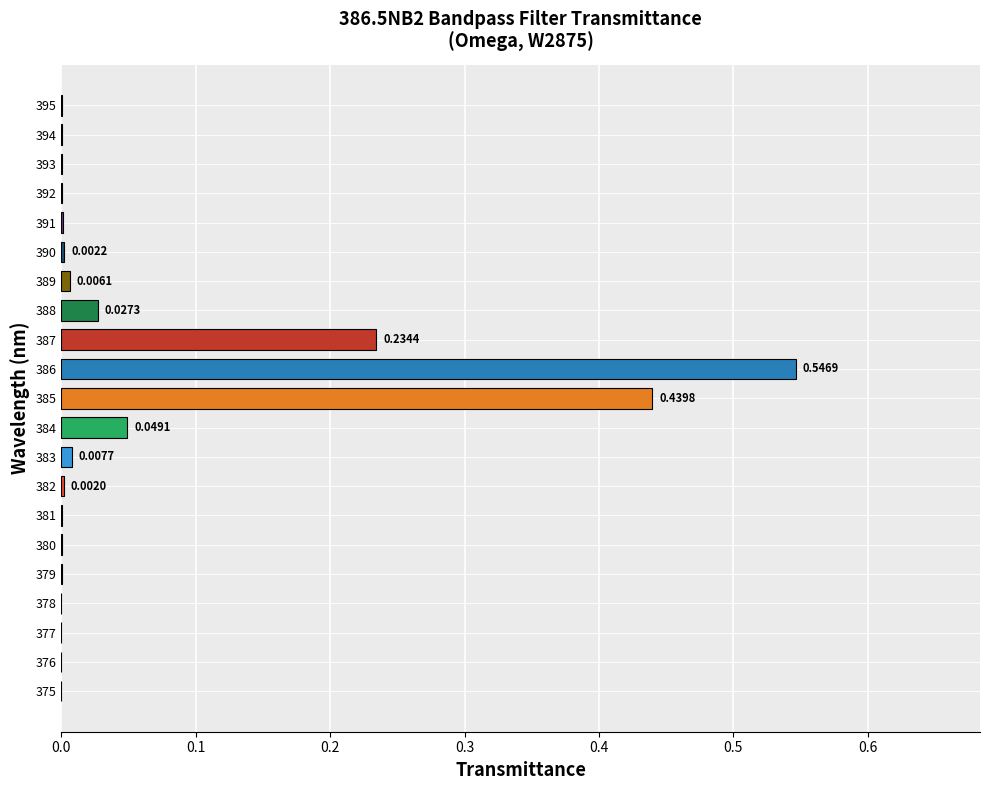

At which category does the chart reach its peak across all series?

386